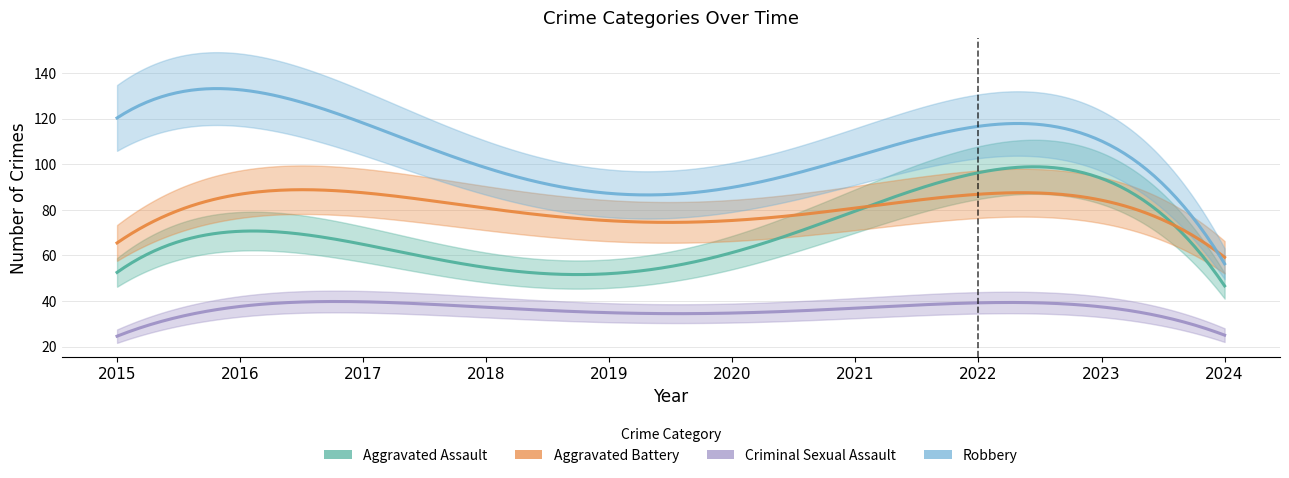

What is the total value across all series at 2024?

176